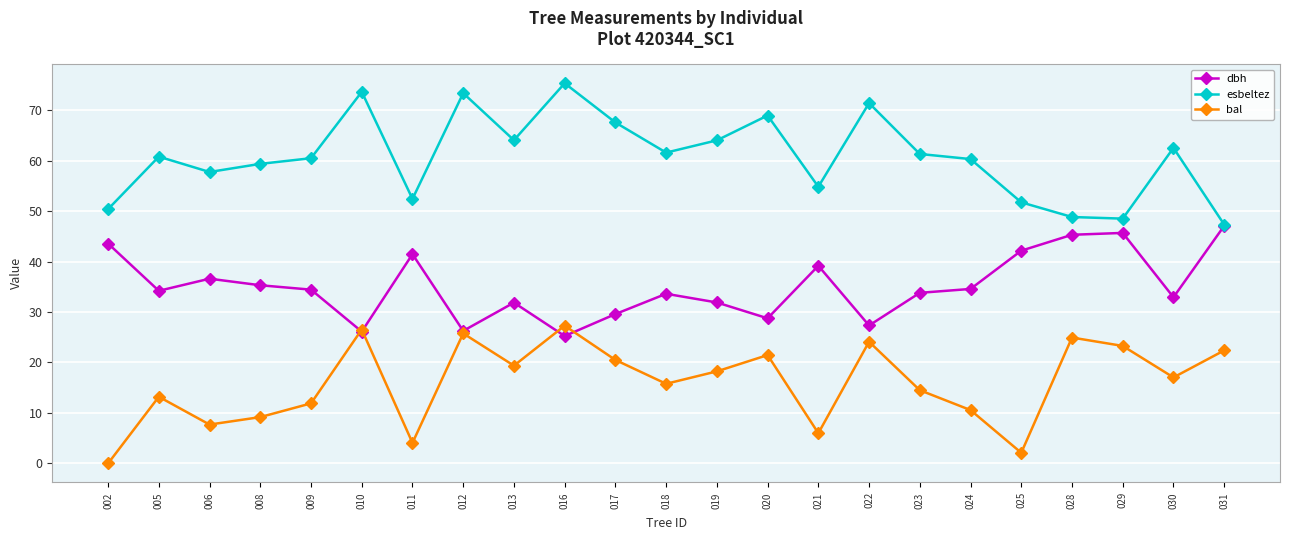

How many interior local valleys does the bal series have?

7